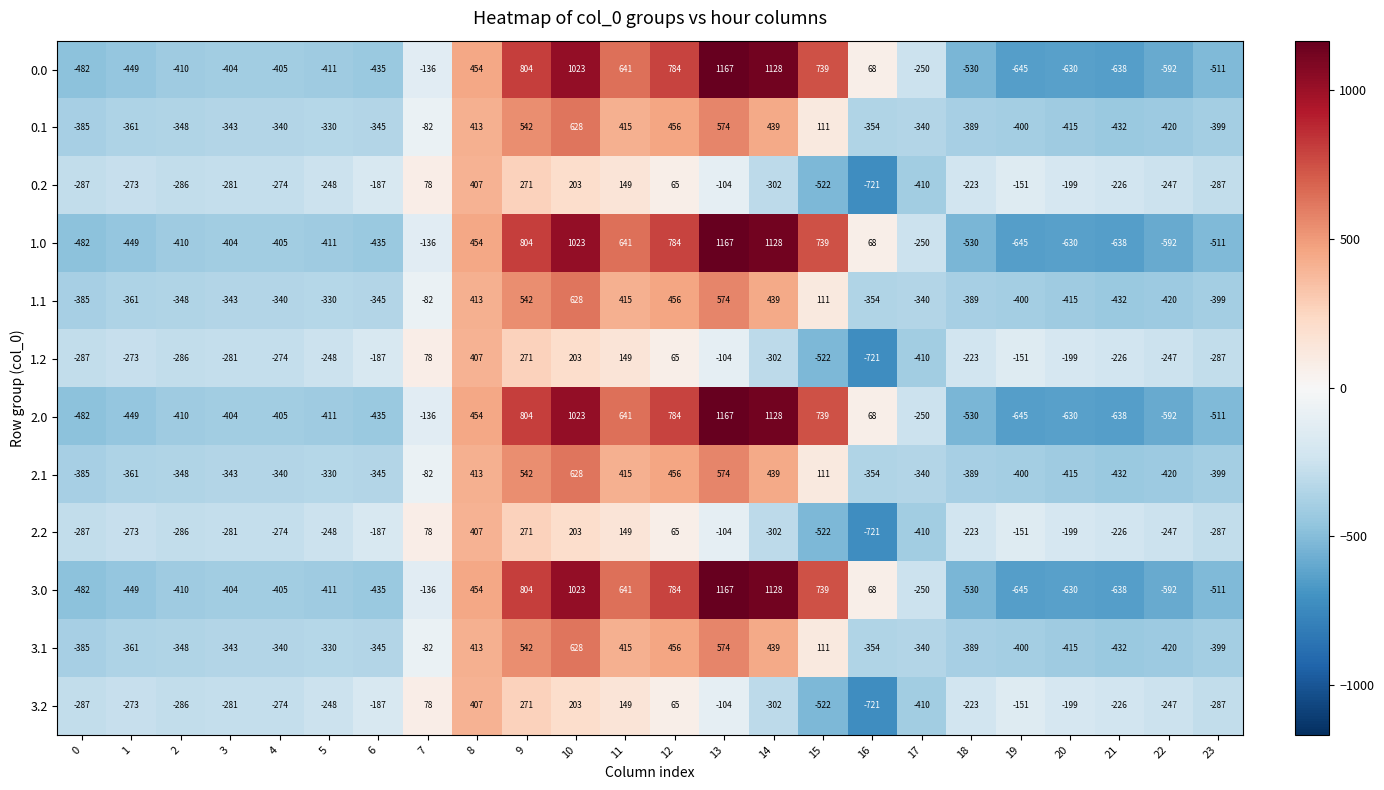

The value of 0.1 at 19 is -400. True or false?

True